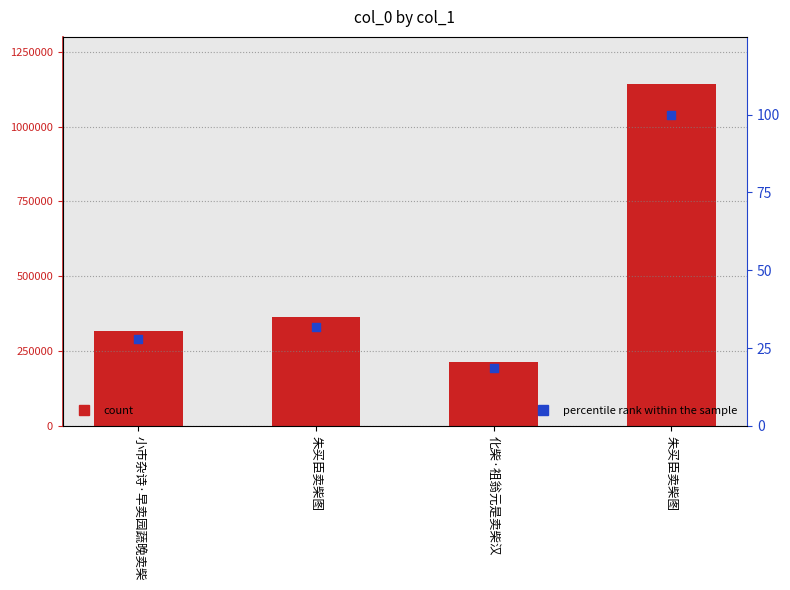

Which series has the largest Y range (max minus min)?

col_0